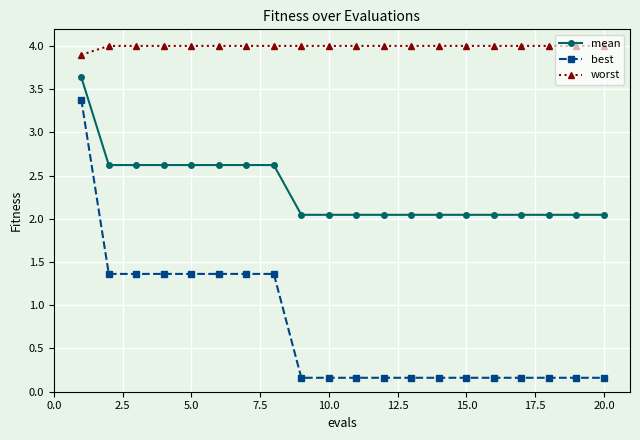

Which series has the widest spread of values?

best